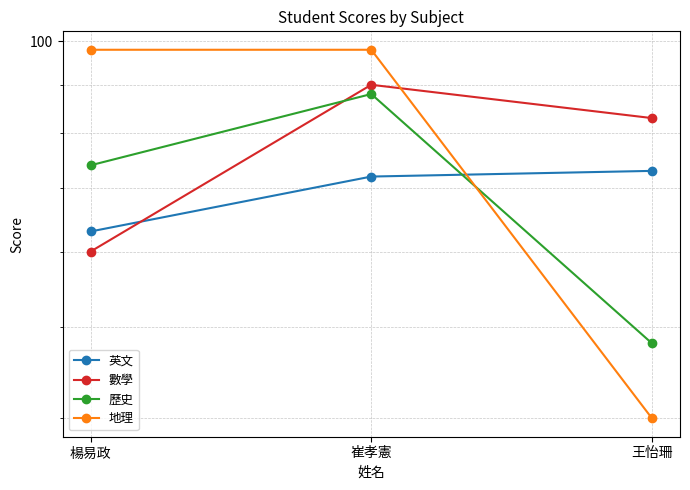

What is the label of the 3rd point from the right?

楊易政